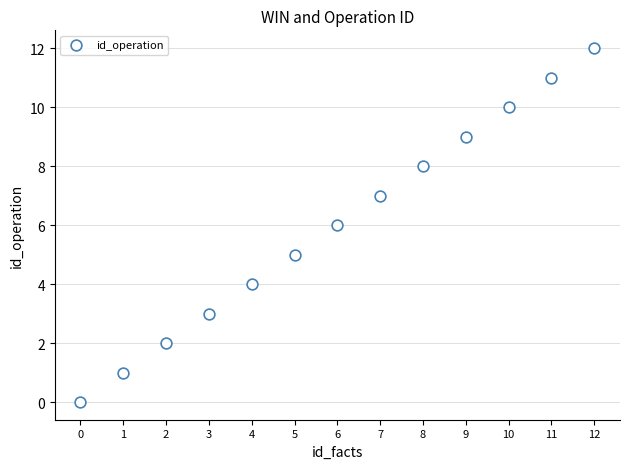

What is the range of Y values (max minus min)?

12